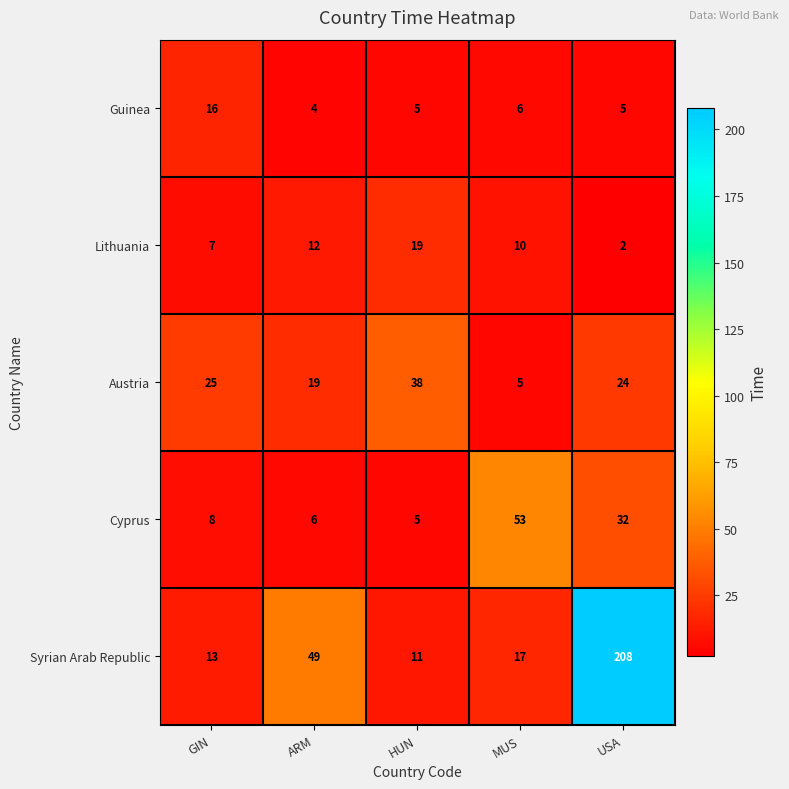

Rank the series at MUS from lowest to highest value.

Austria, Guinea, Lithuania, Syrian Arab Republic, Cyprus